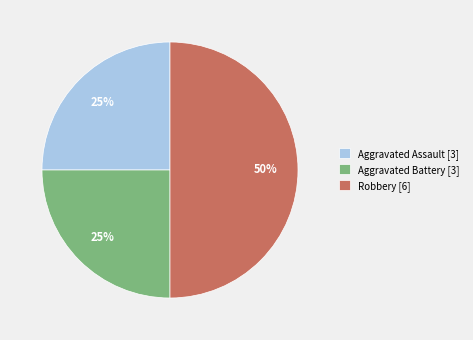

To the nearest percent, what percentage of the pie is Aggravated Battery?

25%